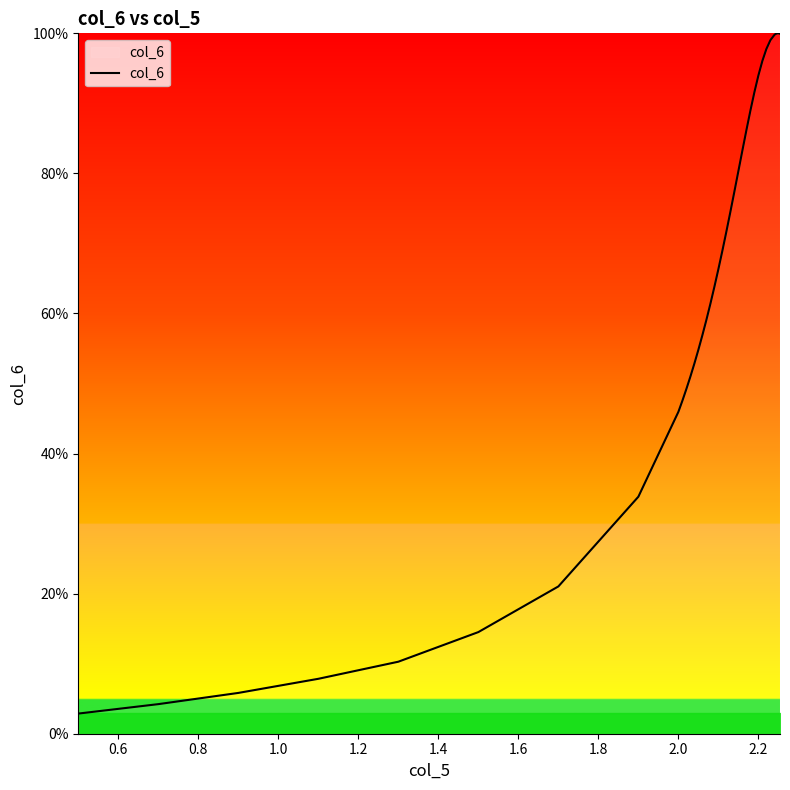

What is the smallest value displayed?

2.9